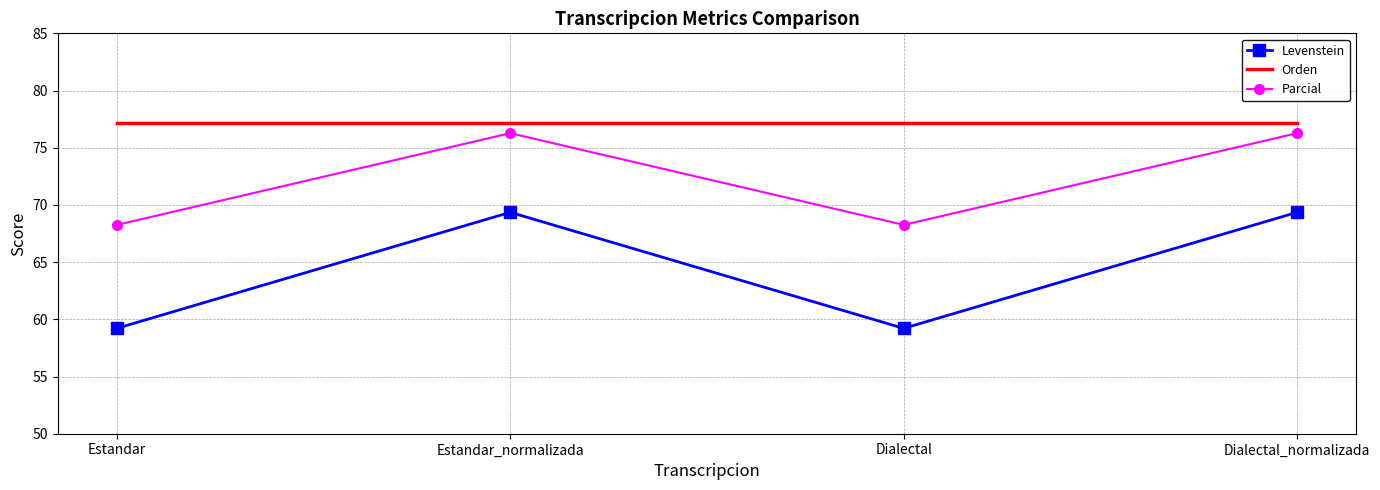

True or false: Parcial has a value of 33.4 at Dialectal_normalizada.

False